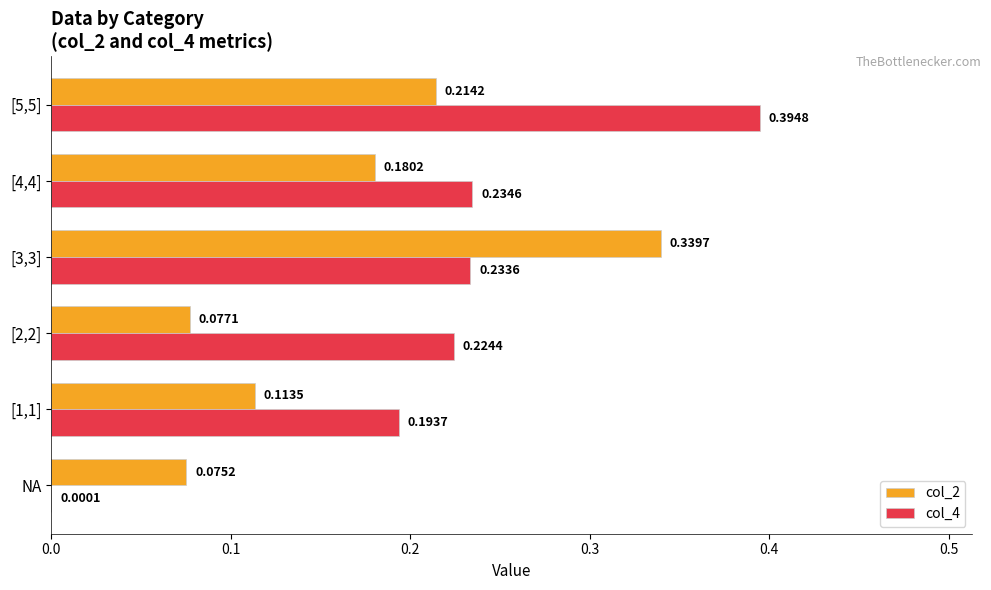

At which category is the sum across all series the highest?

[5,5]